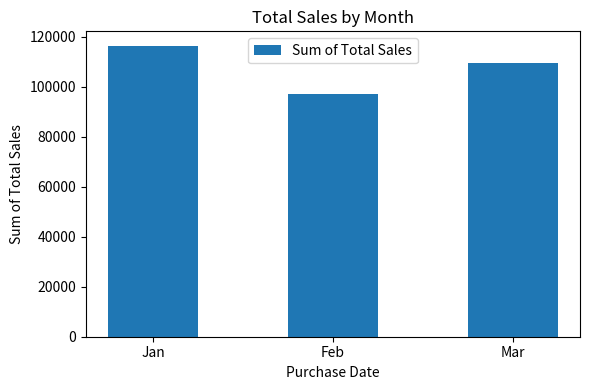

Reading right to left, transcribe all the data shown in this chart.

109455.5	97219.4	116291.9